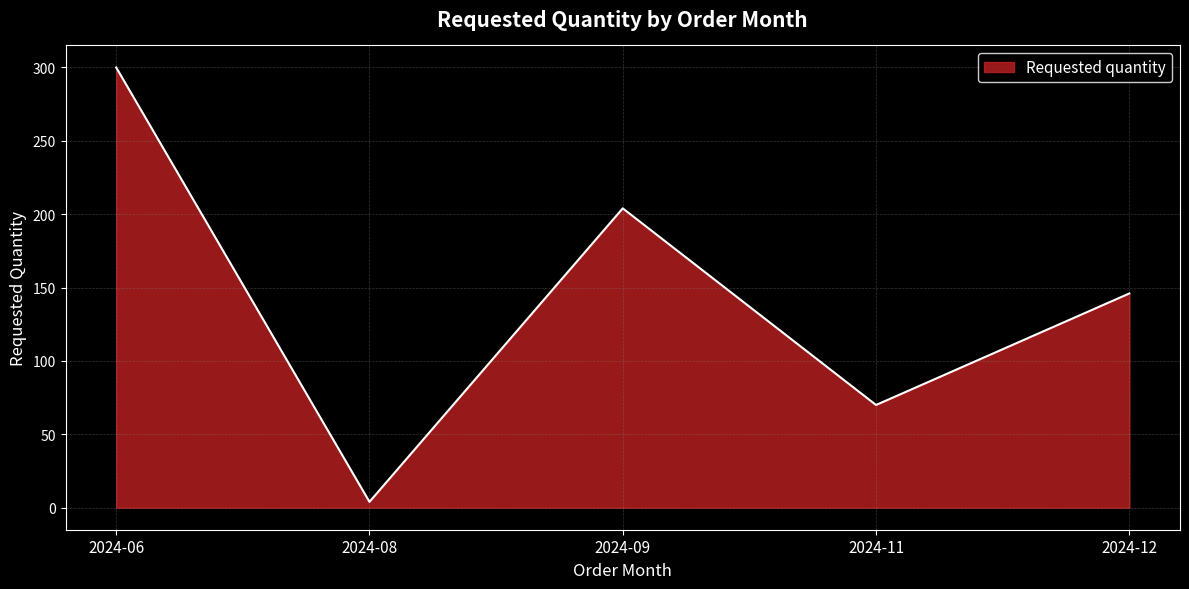

Rank the categories by value from highest to lowest.

2024-06, 2024-09, 2024-12, 2024-11, 2024-08